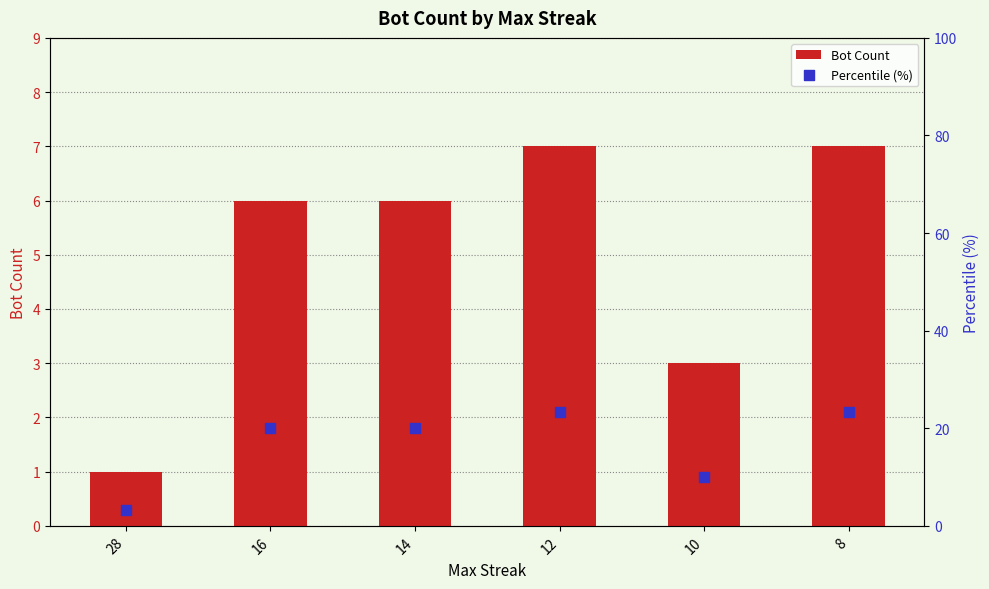

What are all the series names shown in the legend?

Bot Count, Percentile (%)